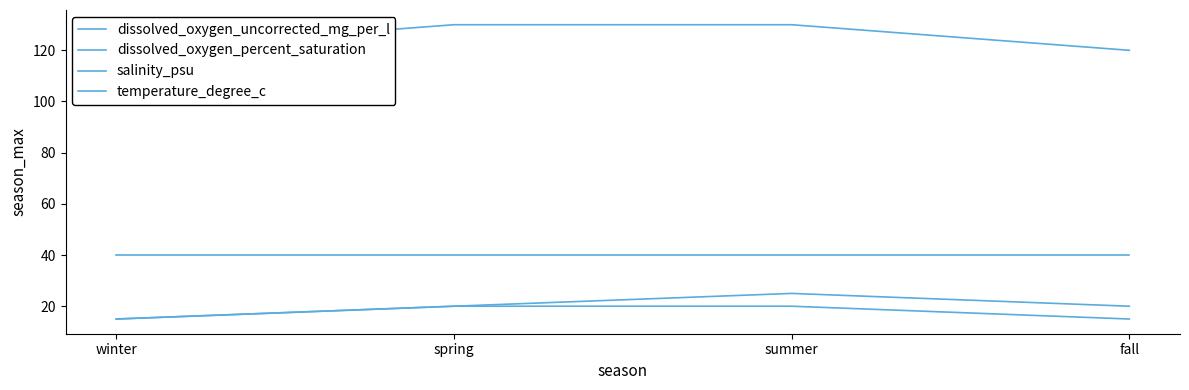

At spring, list the series in order from smallest to largest.

dissolved_oxygen_uncorrected_mg_per_l, temperature_degree_c, salinity_psu, dissolved_oxygen_percent_saturation